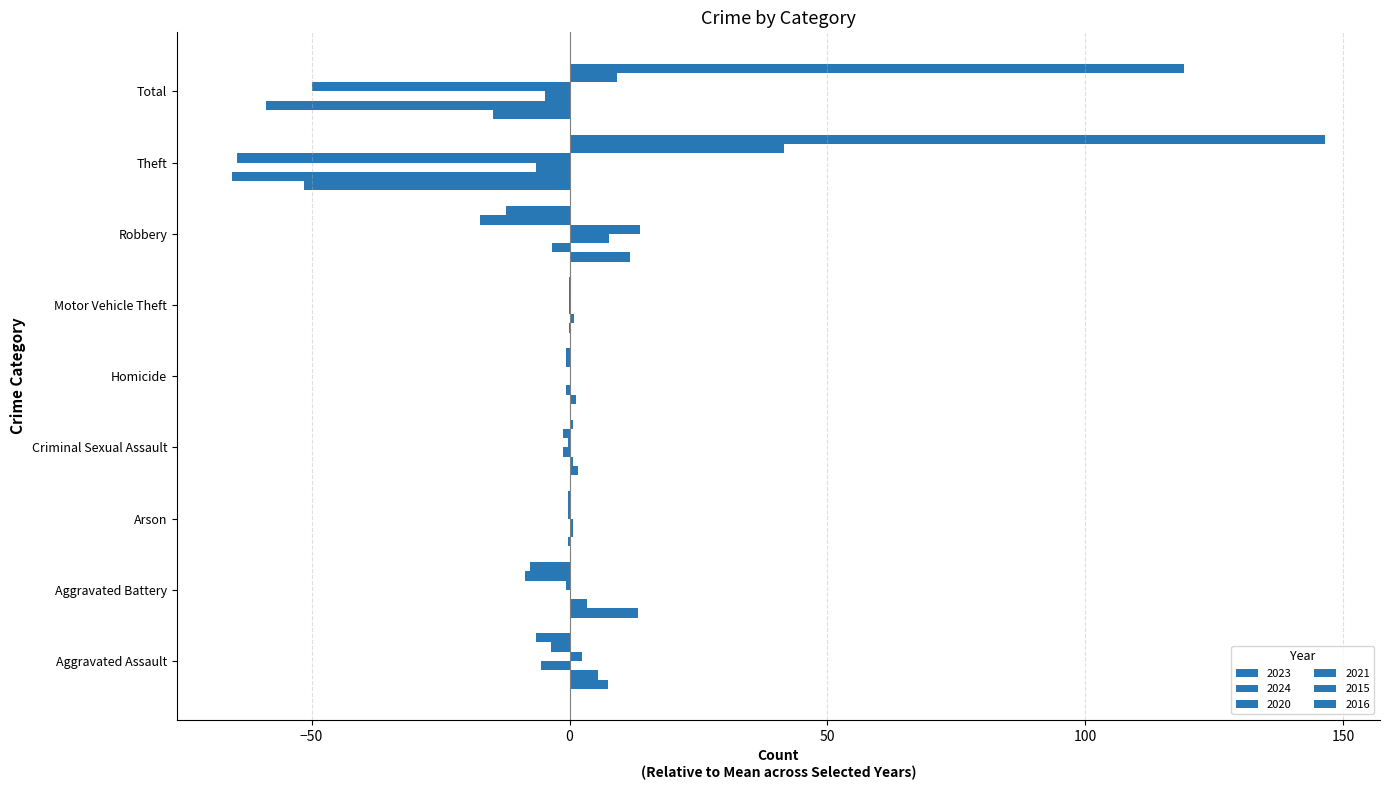

At Theft, list the series in order from smallest to largest.

2024, 2021, 2023, 2020, 2015, 2016